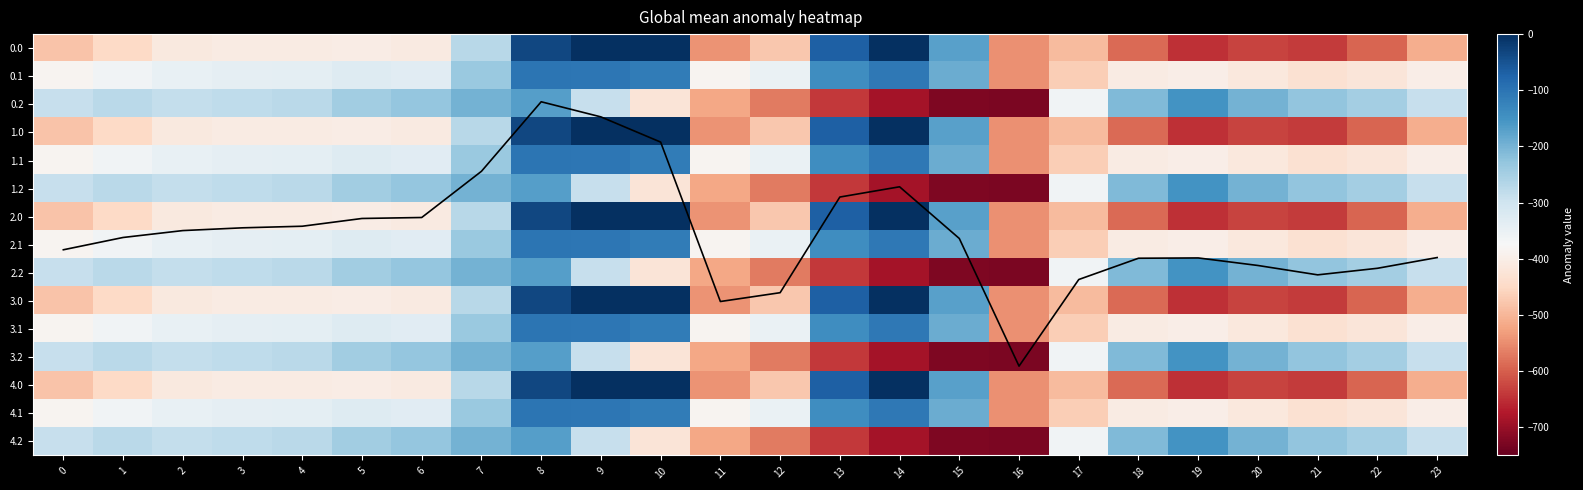

Rank the categories by 1.1 value from lowest to highest.

16, 17, 21, 22, 20, 18, 19, 23, 11, 0, 1, 12, 2, 3, 4, 6, 5, 7, 15, 13, 10, 14, 9, 8